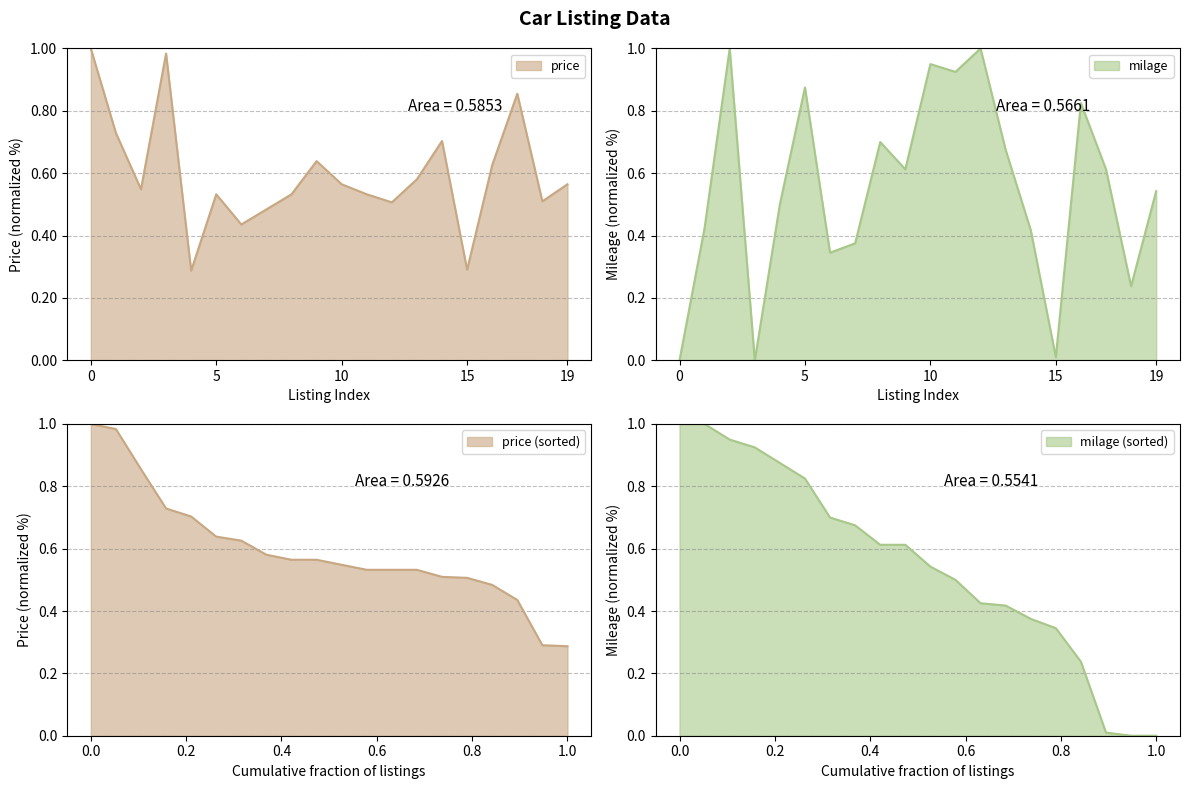

How many intersections are there between milage and price?

10